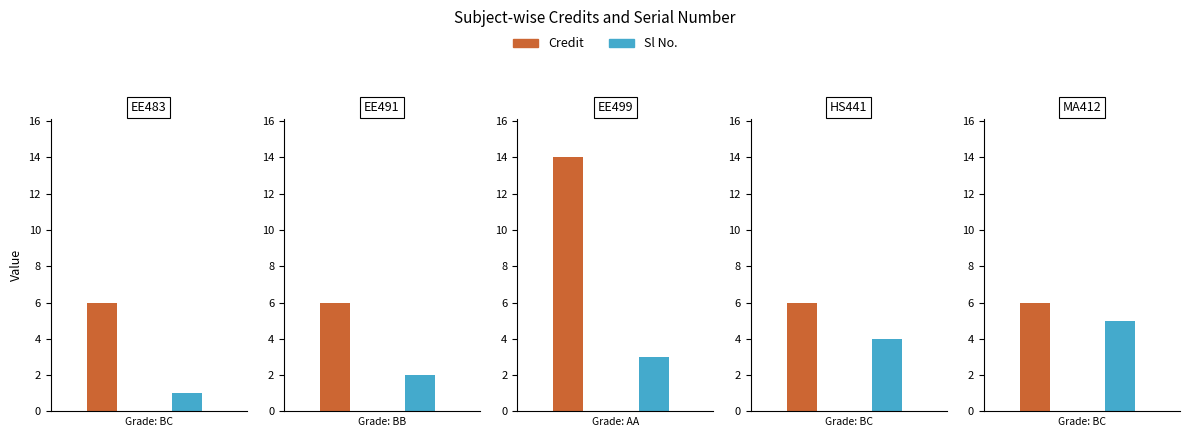

How many data points in Sl No. are above 3?

2